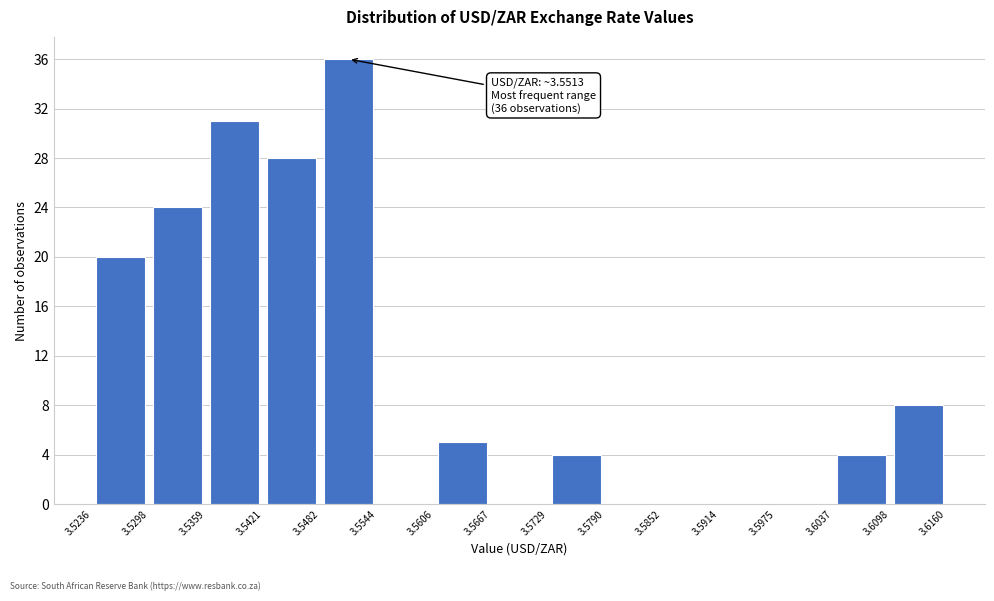

Which range on the x-axis has the tallest bar?

3.5482 to 3.5544